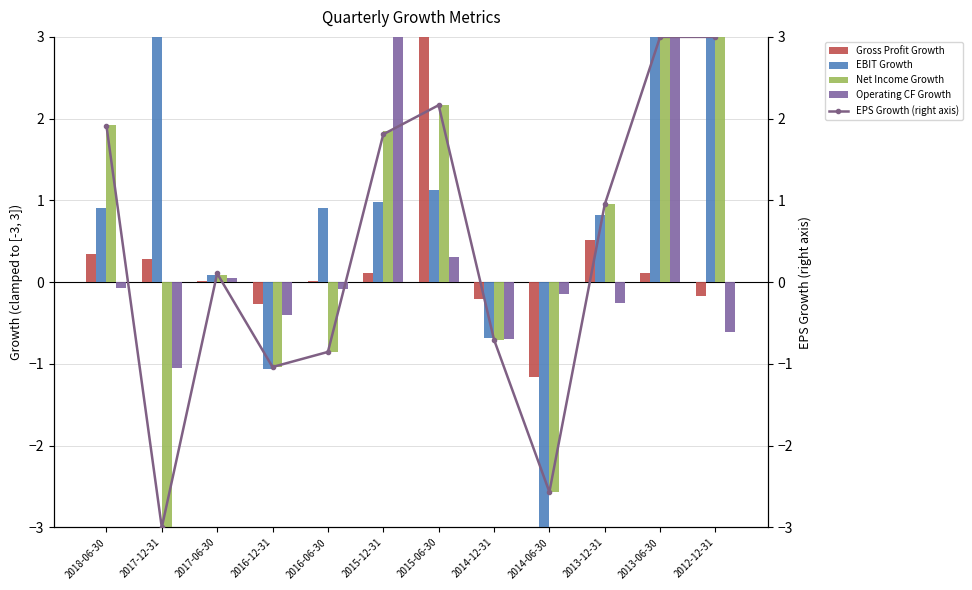

Reading right to left, list all the values displayed in this chart.

Gross Profit Growth: -0.2	0.1	0.5	-1.2	-0.2	3.0	0.1	0.0	-0.3	0.0	0.3	0.3
EBIT Growth: 3.0	3.0	0.8	-3.0	-0.7	1.1	1.0	0.9	-1.1	0.1	3.0	0.9
Net Income Growth: 3.0	3.0	1.0	-2.6	-0.7	2.2	1.8	-0.9	-1.0	0.1	-3.0	1.9
Operating CF Growth: -0.6	3.0	-0.3	-0.1	-0.7	0.3	3.0	-0.1	-0.4	0.1	-1.1	-0.1
EPS Growth (right axis): 3.0	3.0	1.0	-2.6	-0.7	2.2	1.8	-0.9	-1.0	0.1	-3.0	1.9